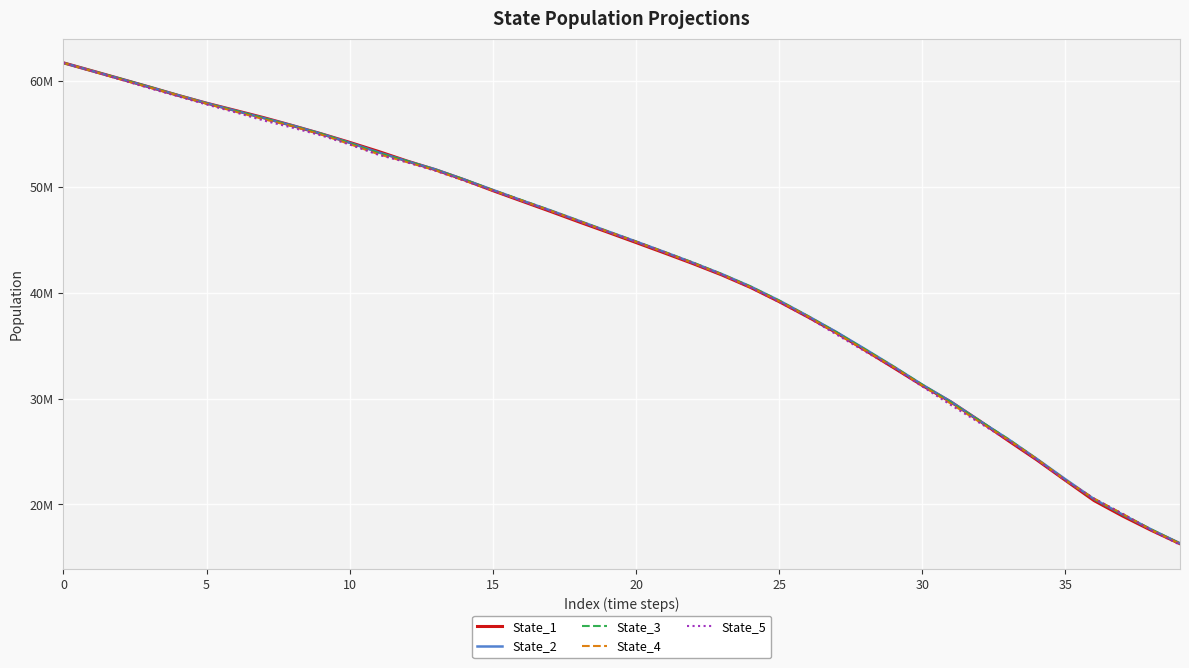

Does the chart have visible grid lines?

Yes